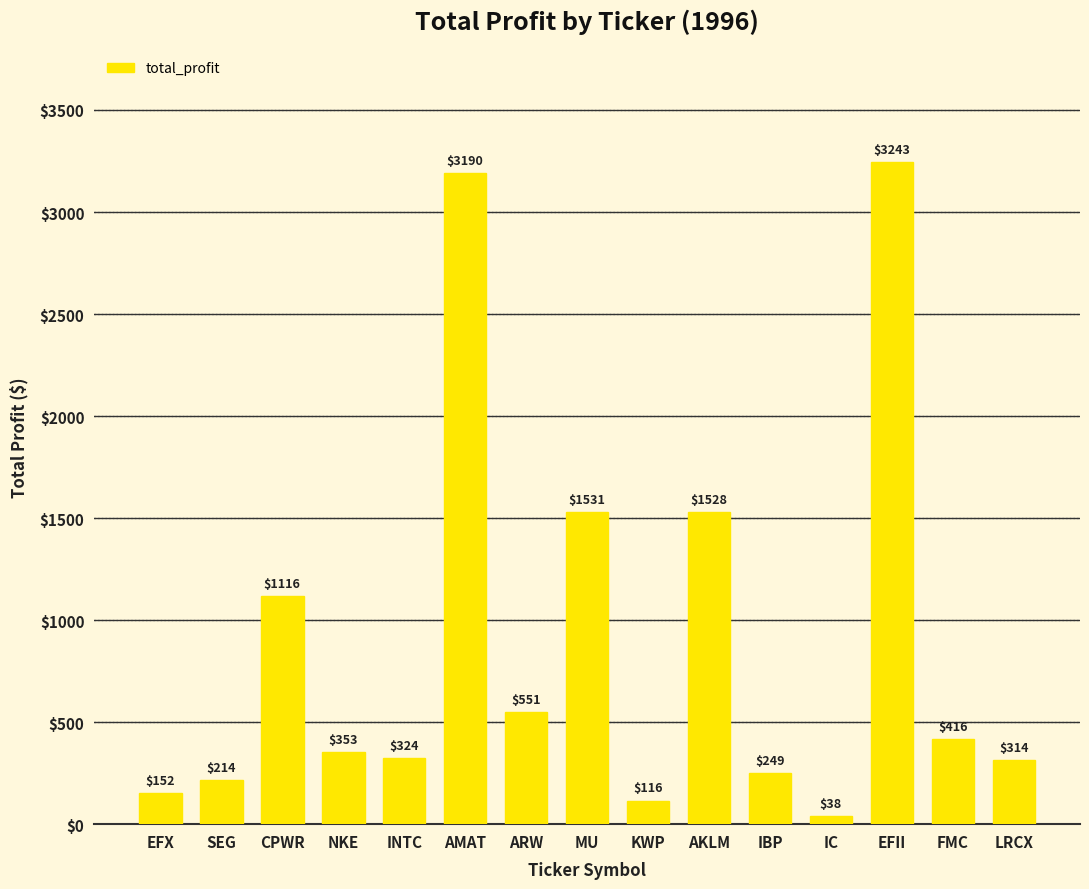

Does the chart contain any negative values?

No